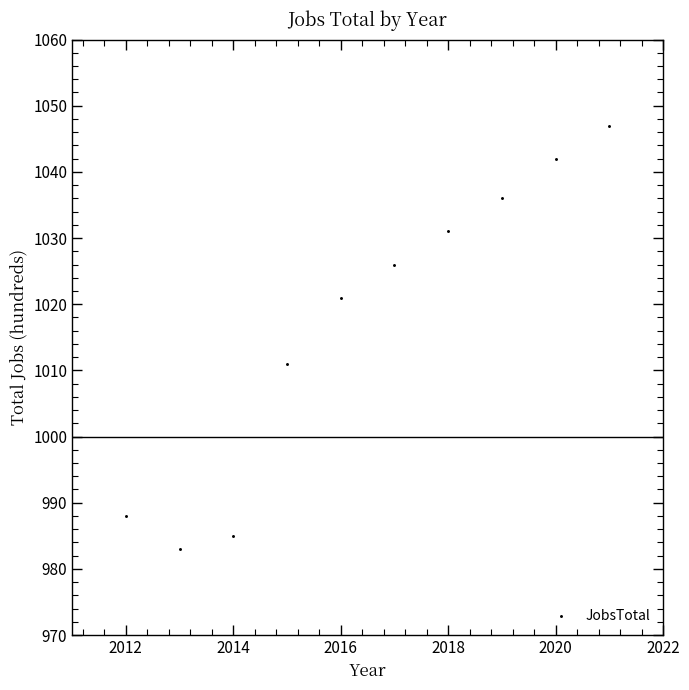

What is the average X value?

2016